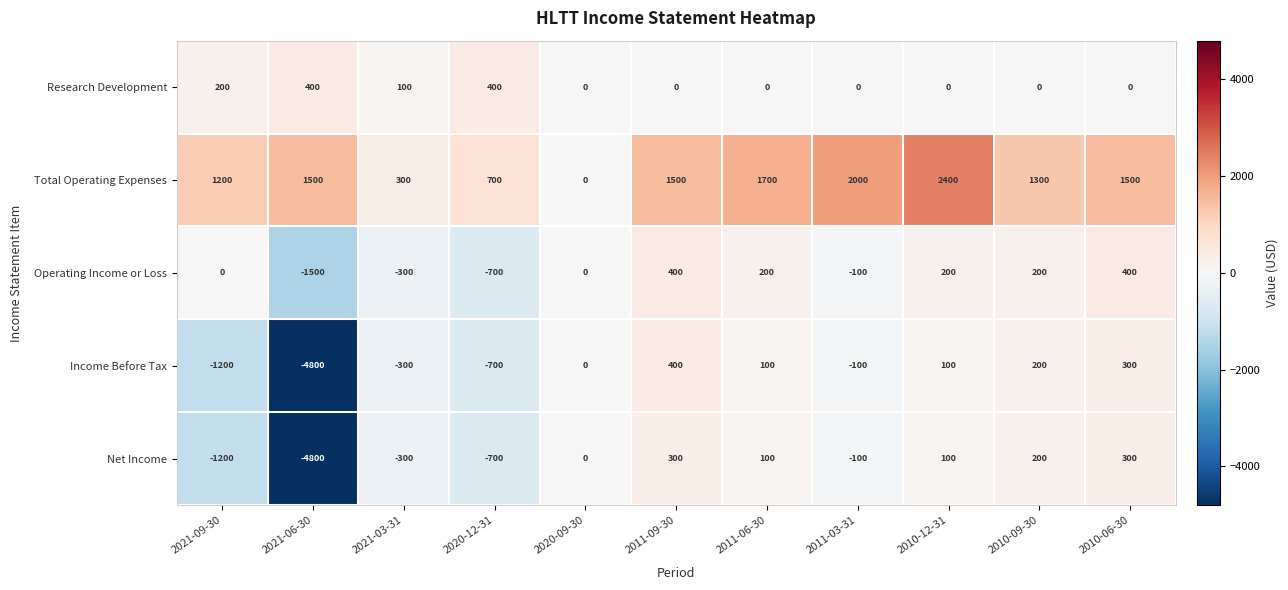

At which label is Income Before Tax closest to -2200?

2021-09-30